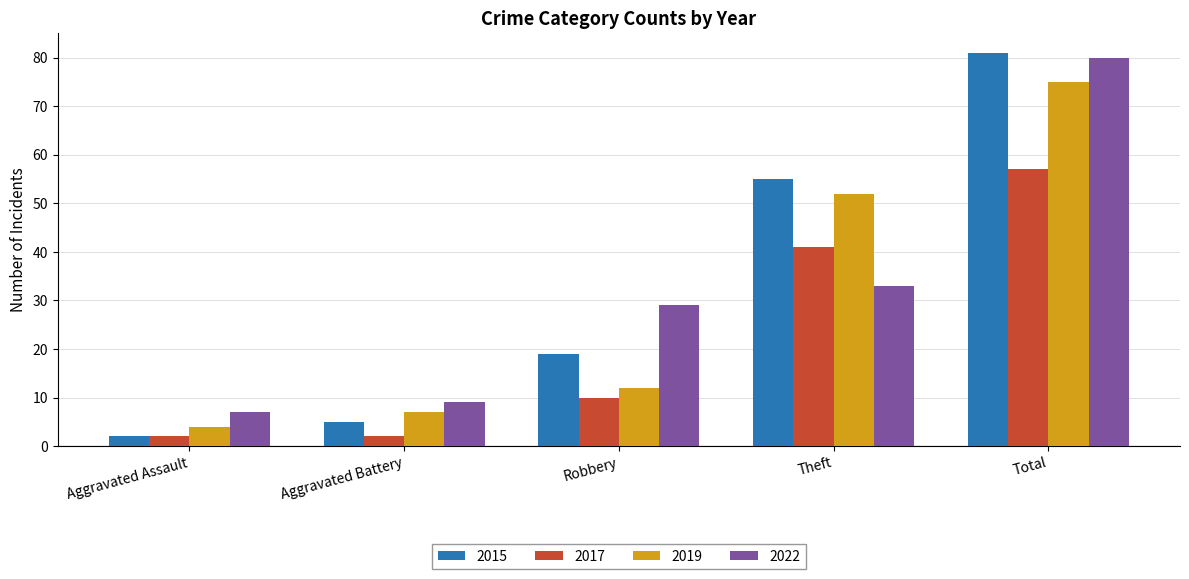

Where is 2015 nearest to the value 41?

Theft